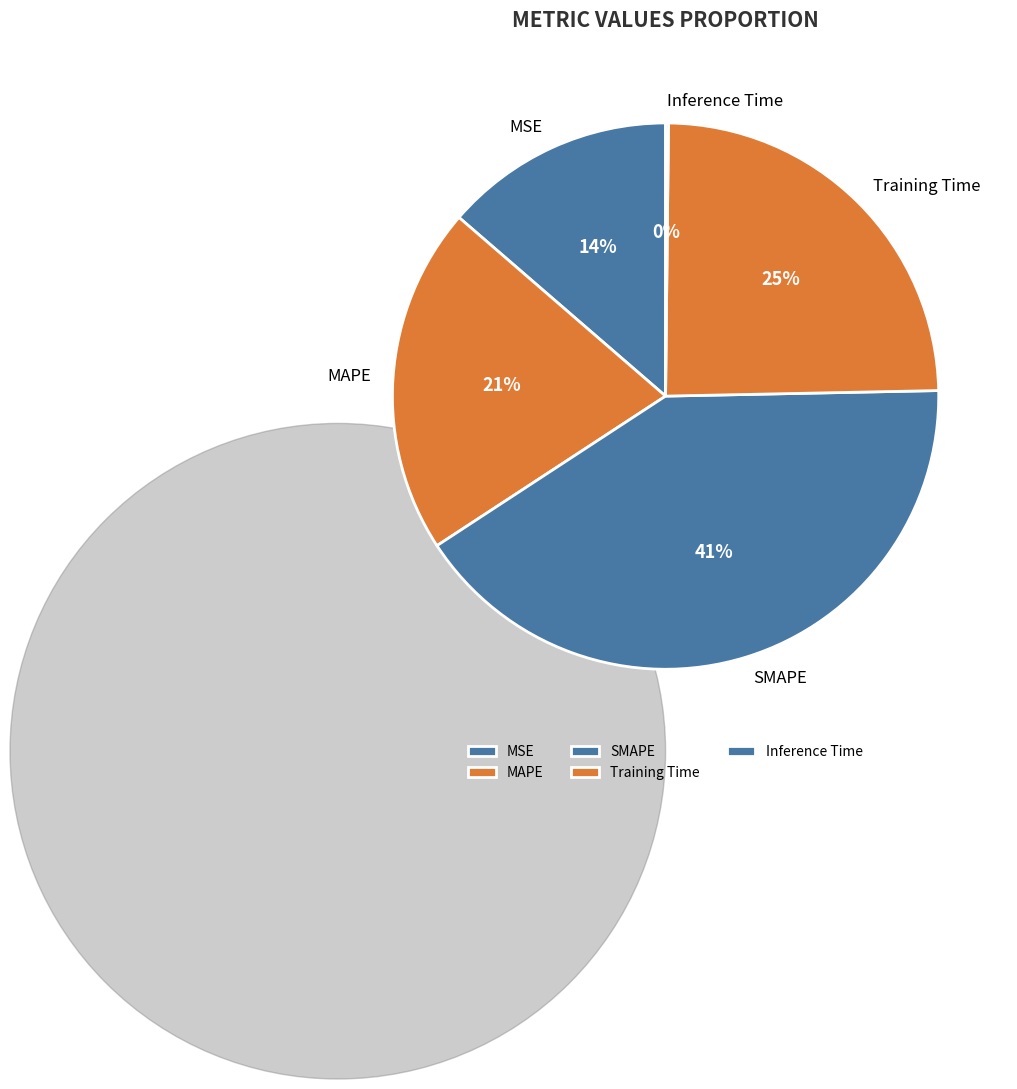

True or false: MAPE accounts for 21% of the total.

True